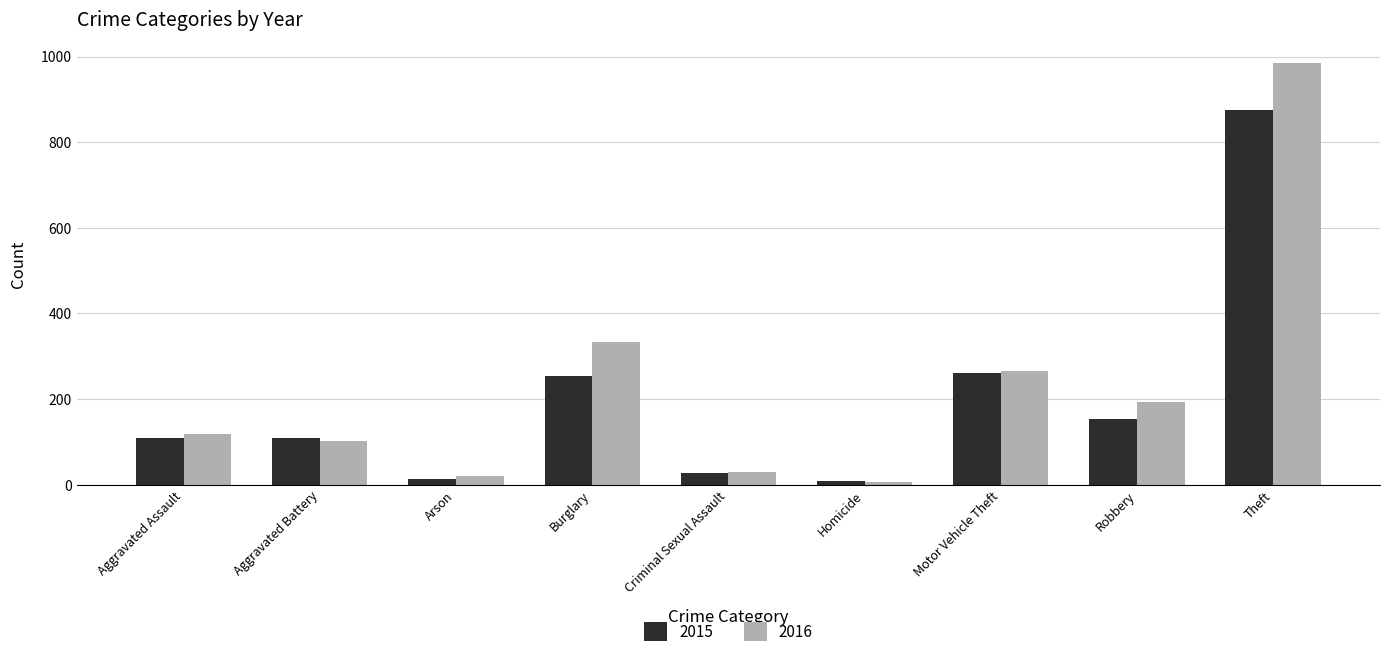

What is the difference between the maximum and minimum values in the 2015 series?

865